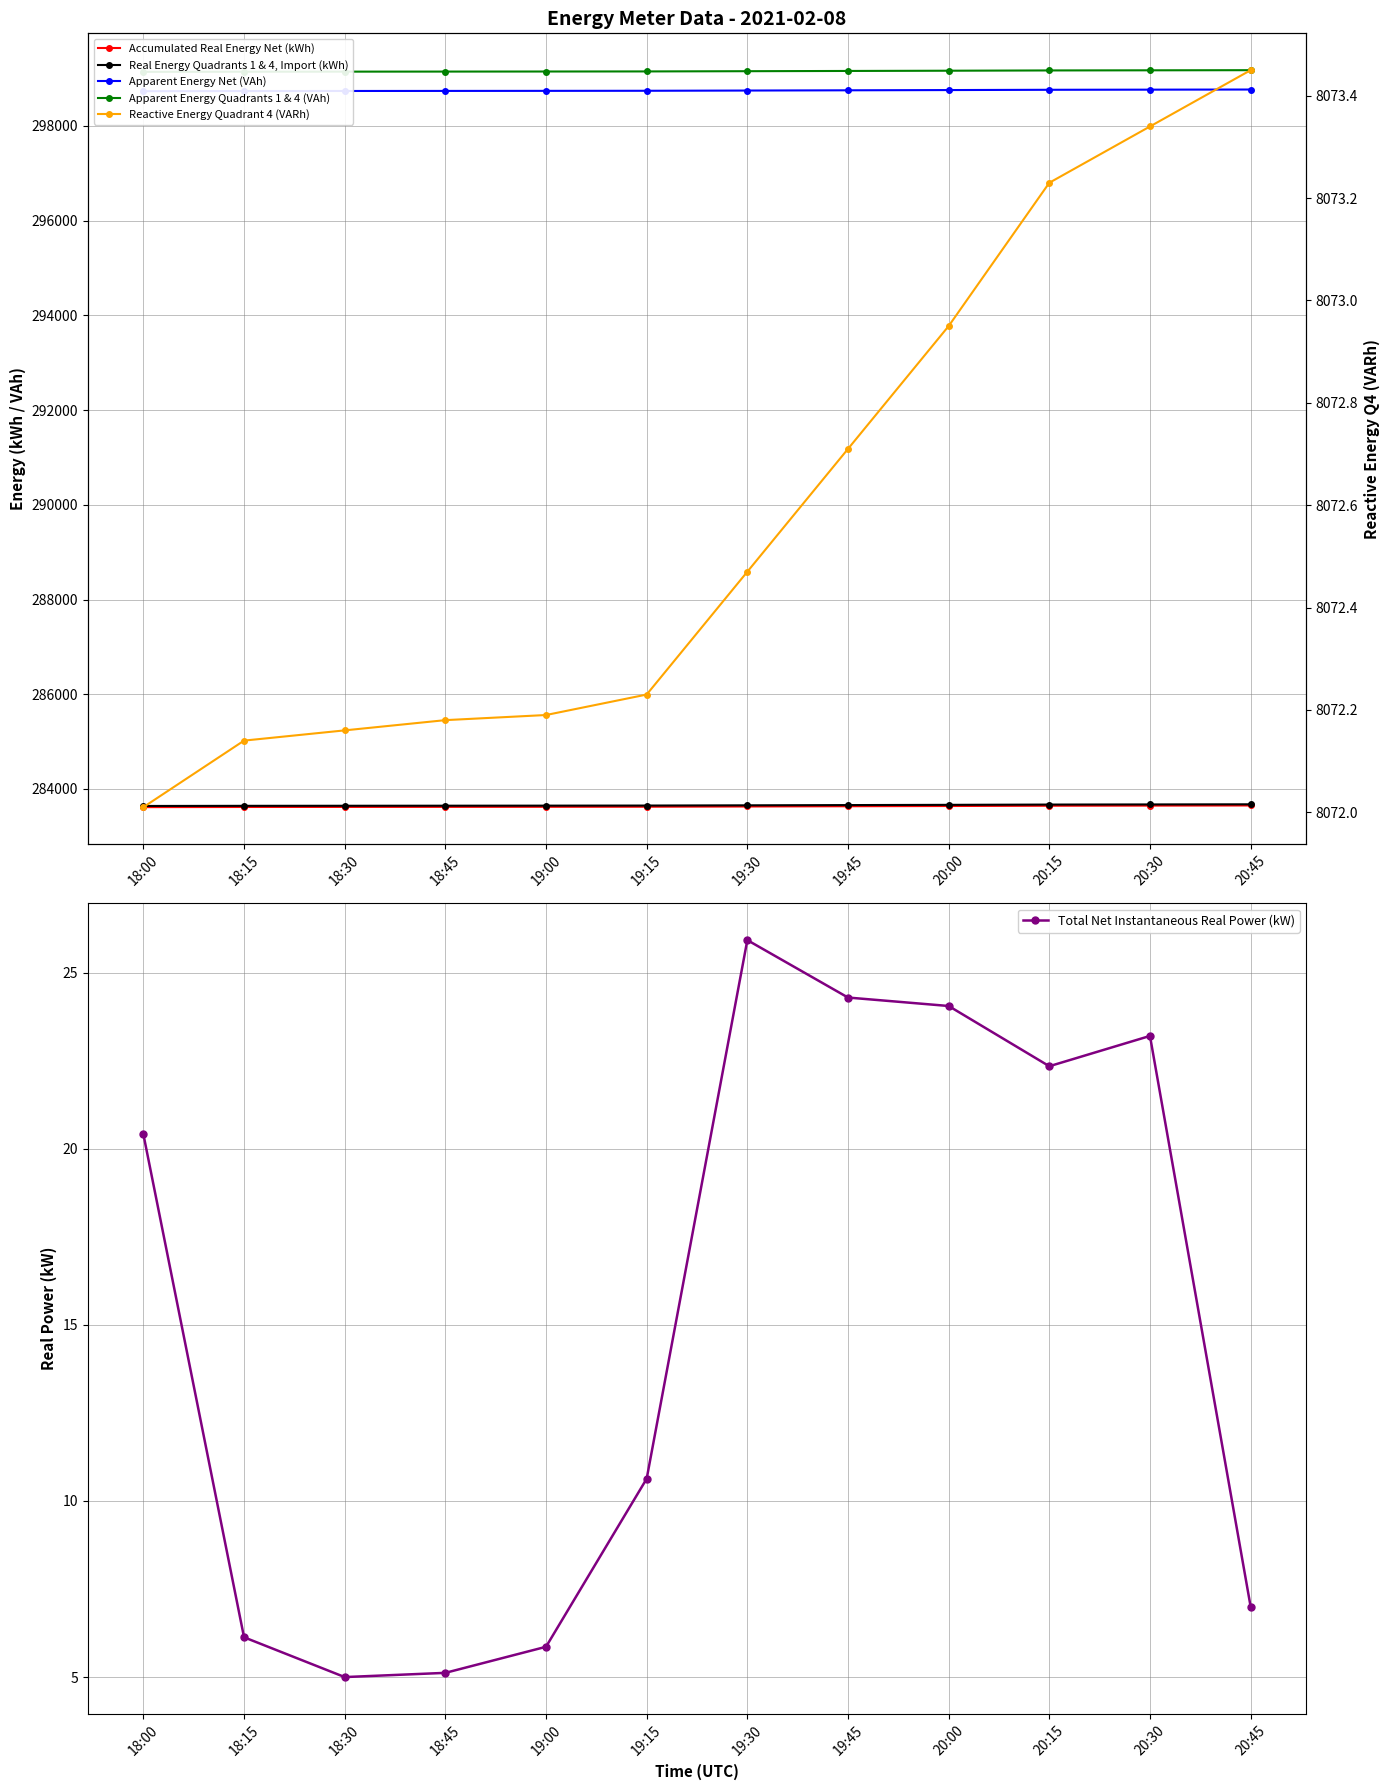

At 20:30, list the series in order from smallest to largest.

Total Net Instantaneous Real Power (kW), Reactive Energy Quadrant 4 (VARh), Accumulated Real Energy Net (kWh), Real Energy Quadrants 1 & 4, Import (kWh), Apparent Energy Net (VAh), Apparent Energy Quadrants 1 & 4 (VAh)